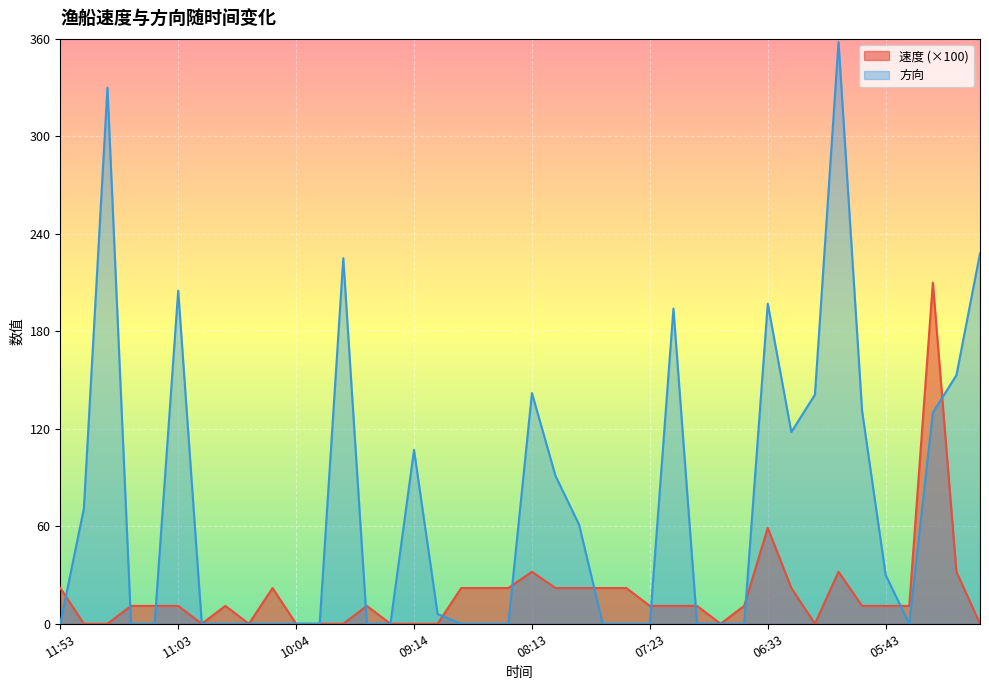

Which series has the widest spread of values?

方向